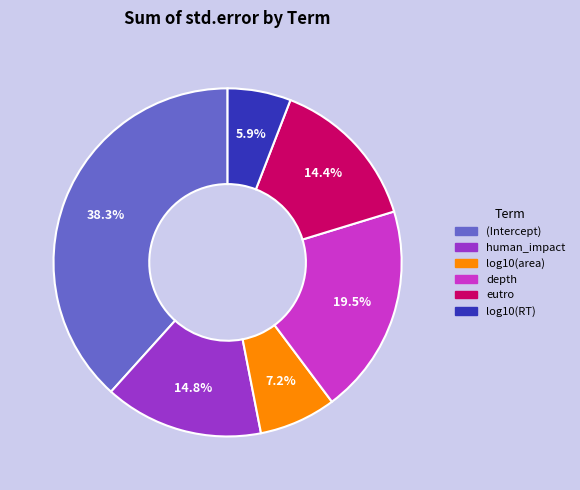

To the nearest percent, what percentage of the pie is log10(area)?

7%